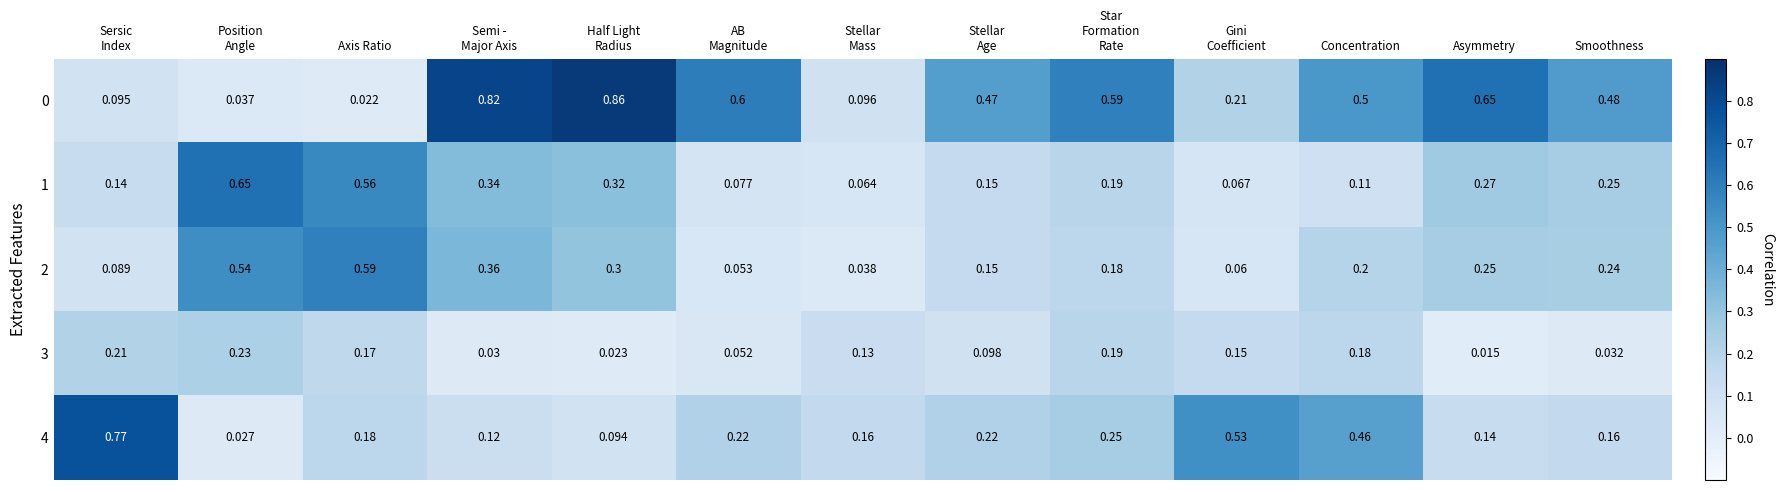

How many series are shown in this chart?

5